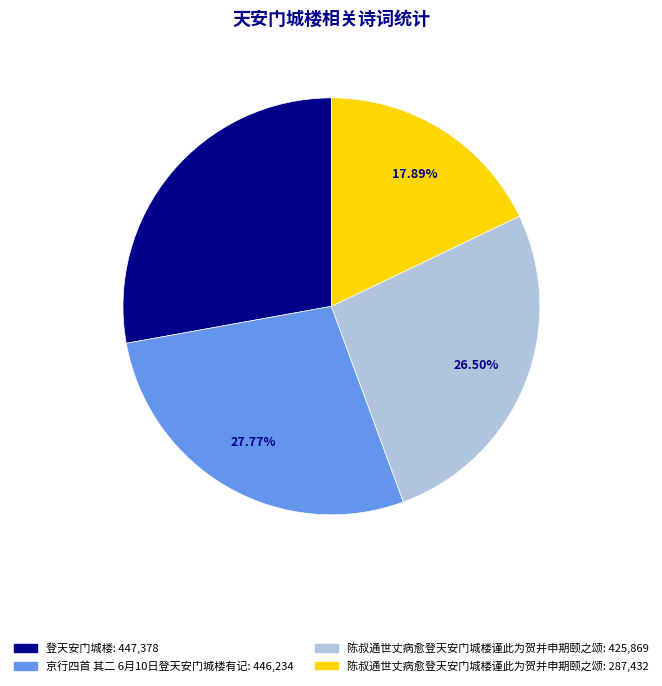

Is there any slice that represents more than half of the pie?

No